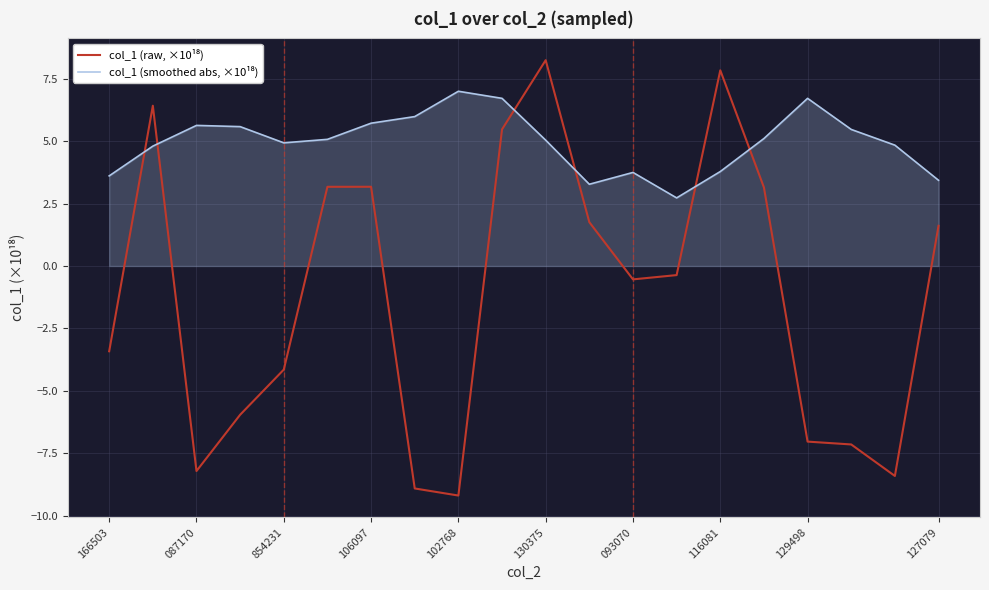

What is the maximum value shown in the chart?

8.2